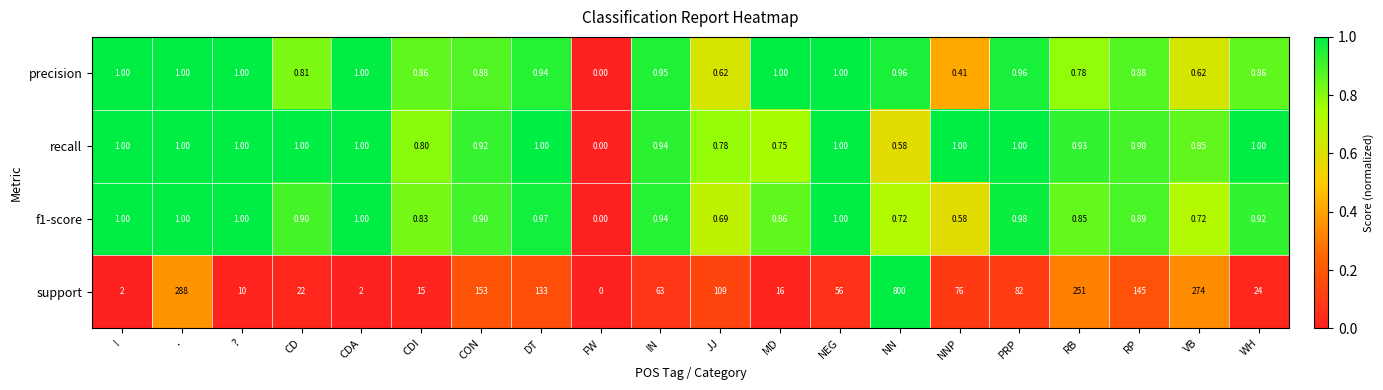

Is the value of recall at PRP greater than the value of precision at WH?

Yes